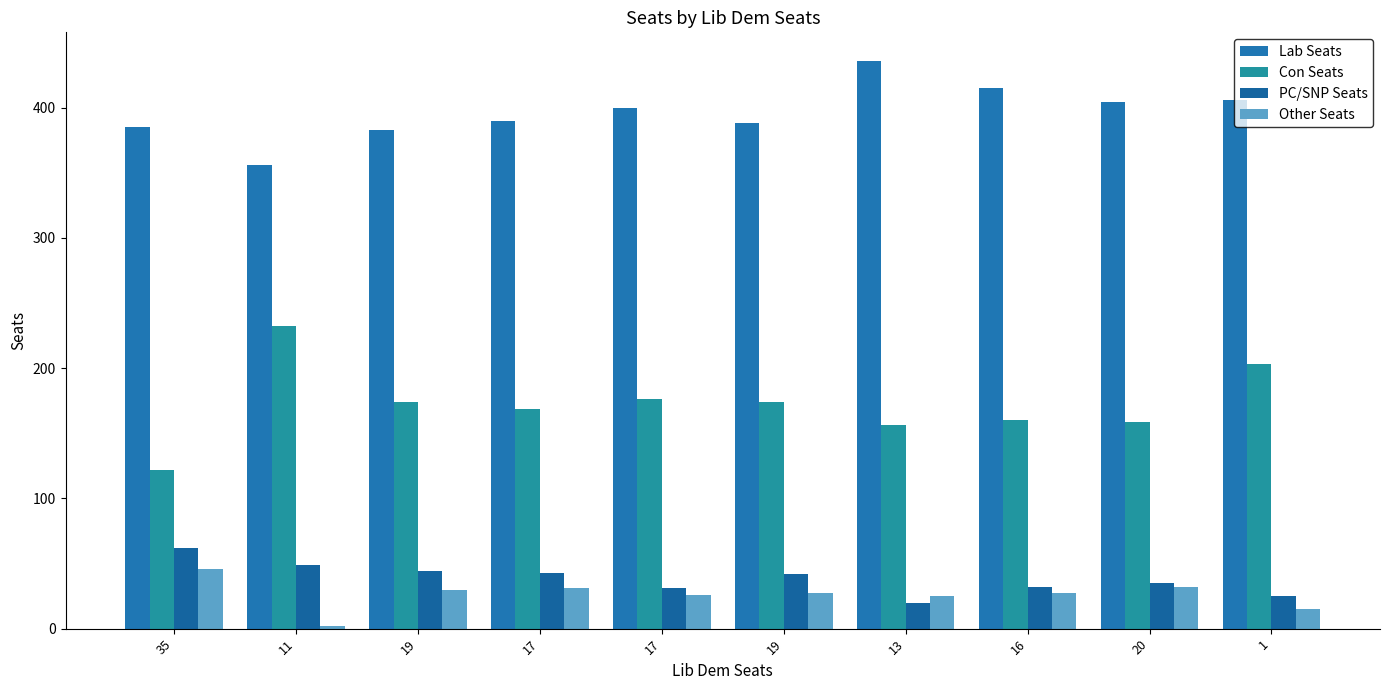

How many bars are there in each group?

4